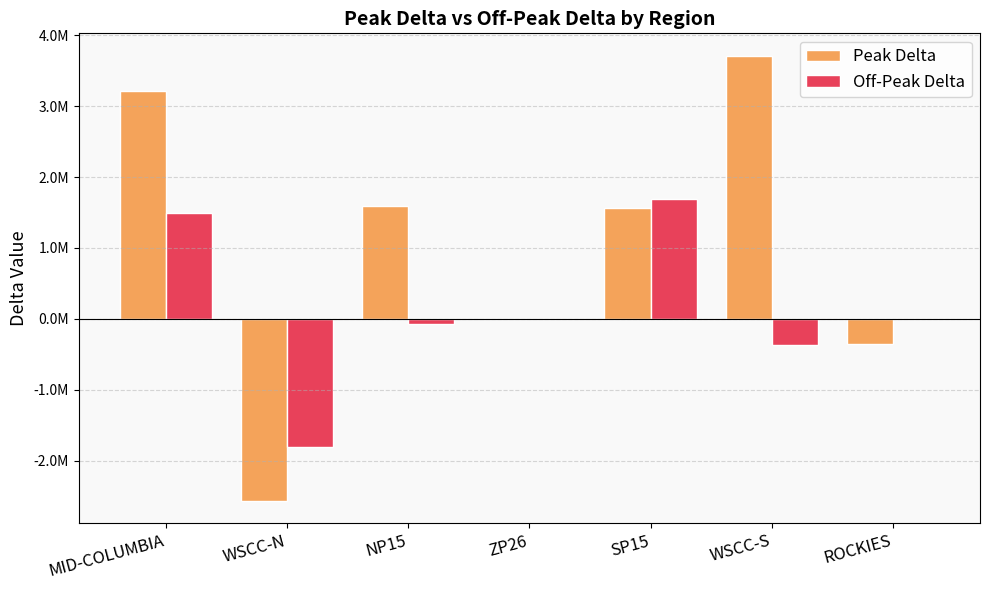

Rank the series by their maximum value, from highest to lowest.

Peak Delta, Off-Peak Delta